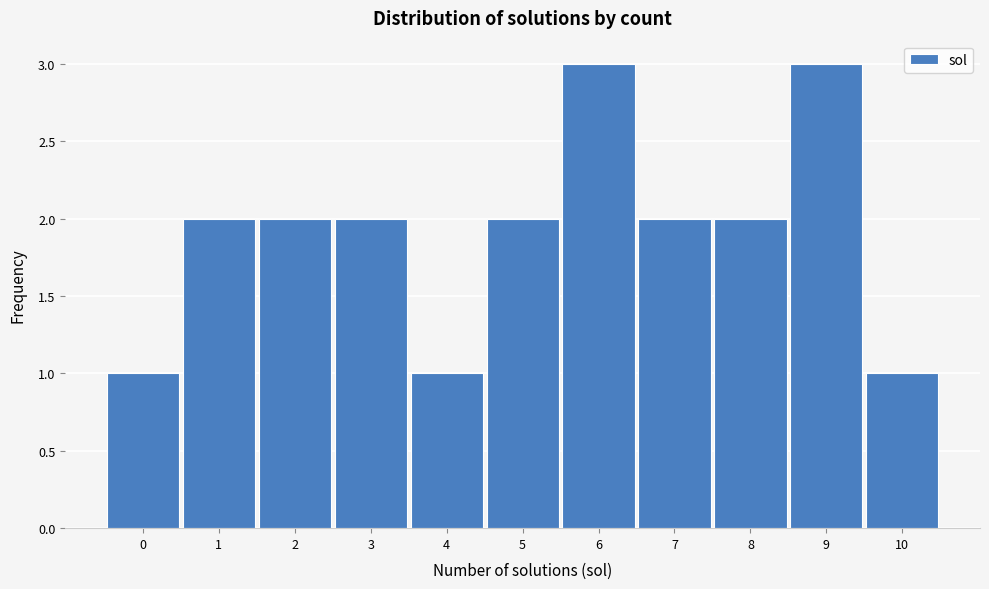

What is the height of the bar covering 4.5 to 5.5 on the x-axis? The values are not printed on the chart, so give them approximately, as read against the axis.

2